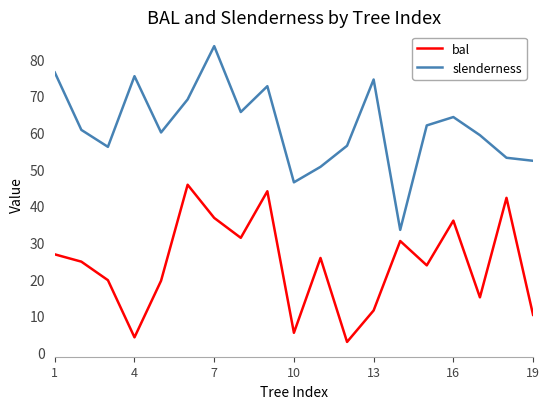

True or false: bal and slenderness intersect in this chart.

False